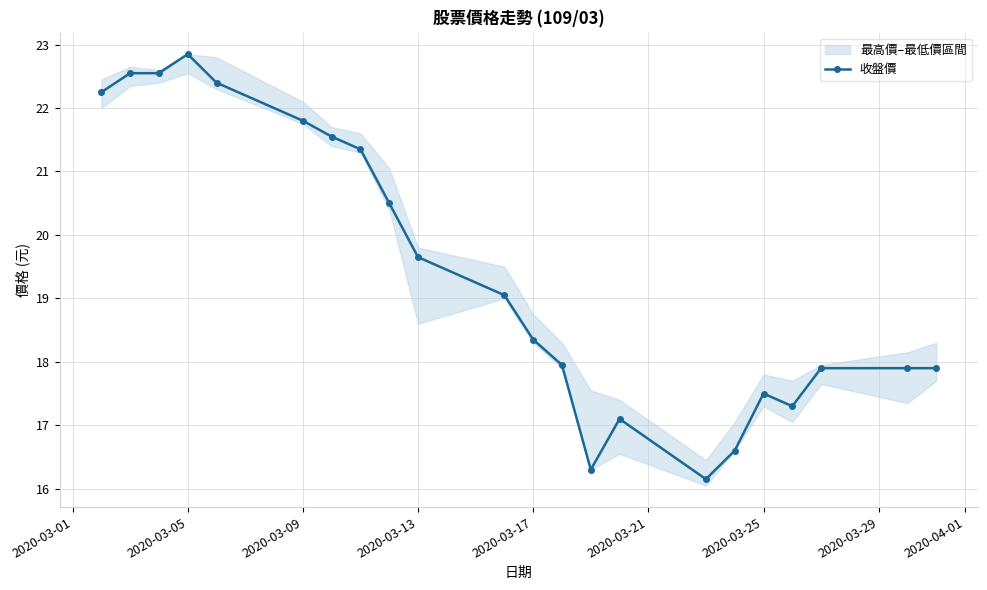

True or false: 收盤價 has more than 0 points higher than both neighbors.

True